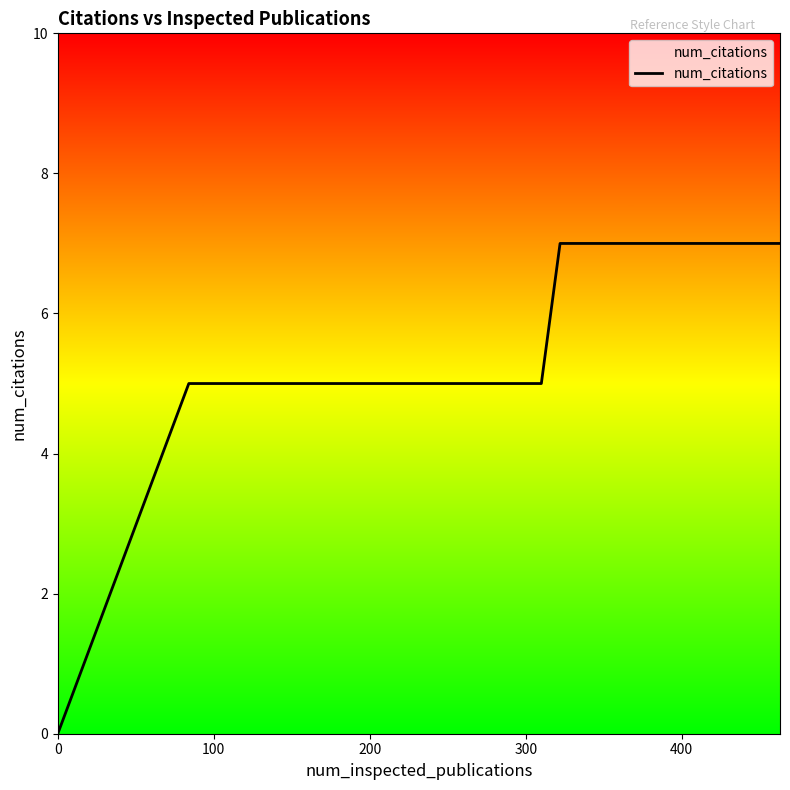

What is the difference between the maximum and minimum values?

7